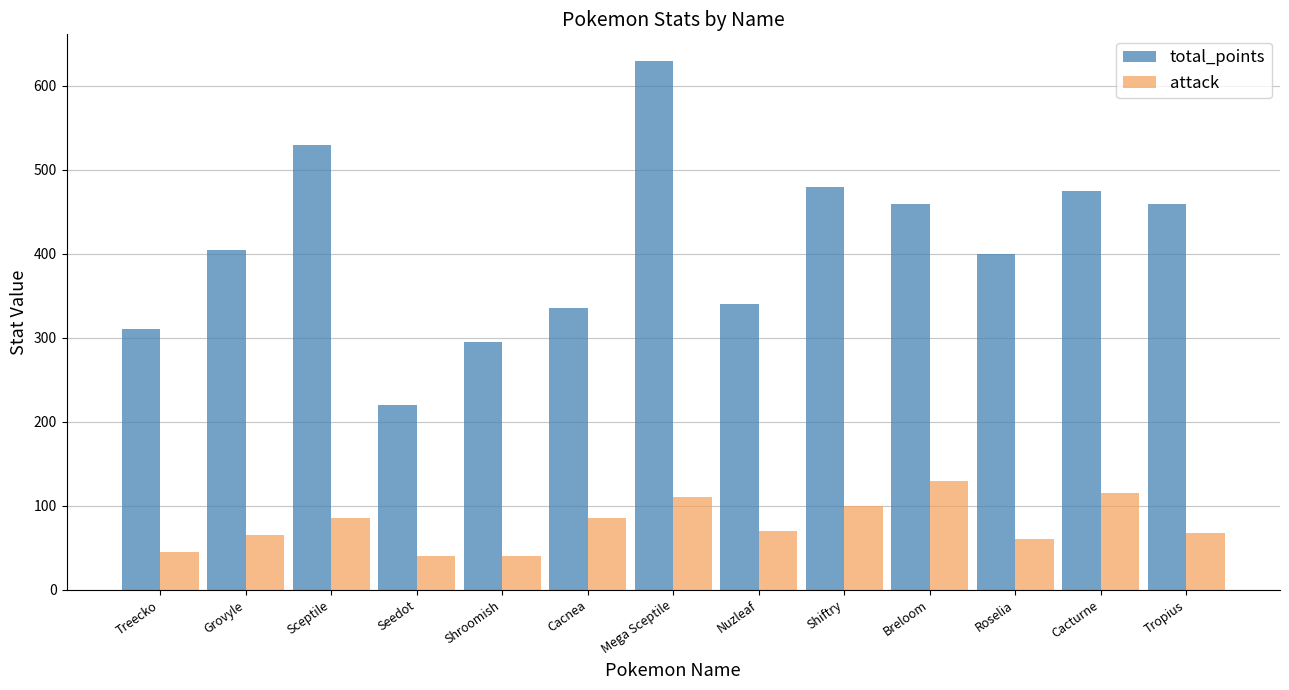

At Breloom, list the series in order from largest to smallest.

total_points, attack